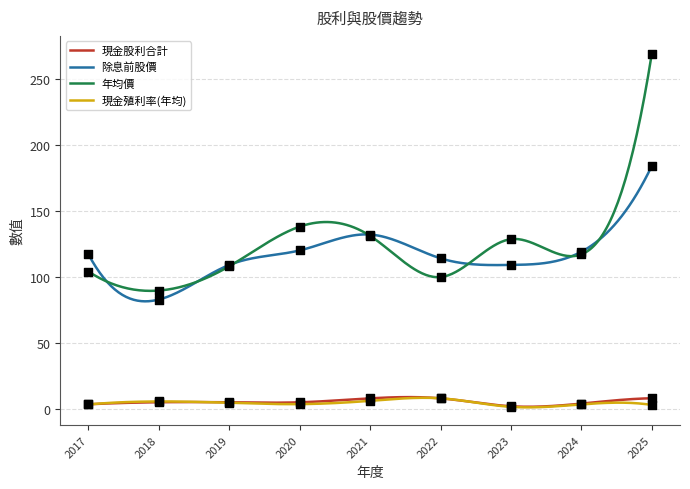

Which series has the widest spread of Y values?

年均價